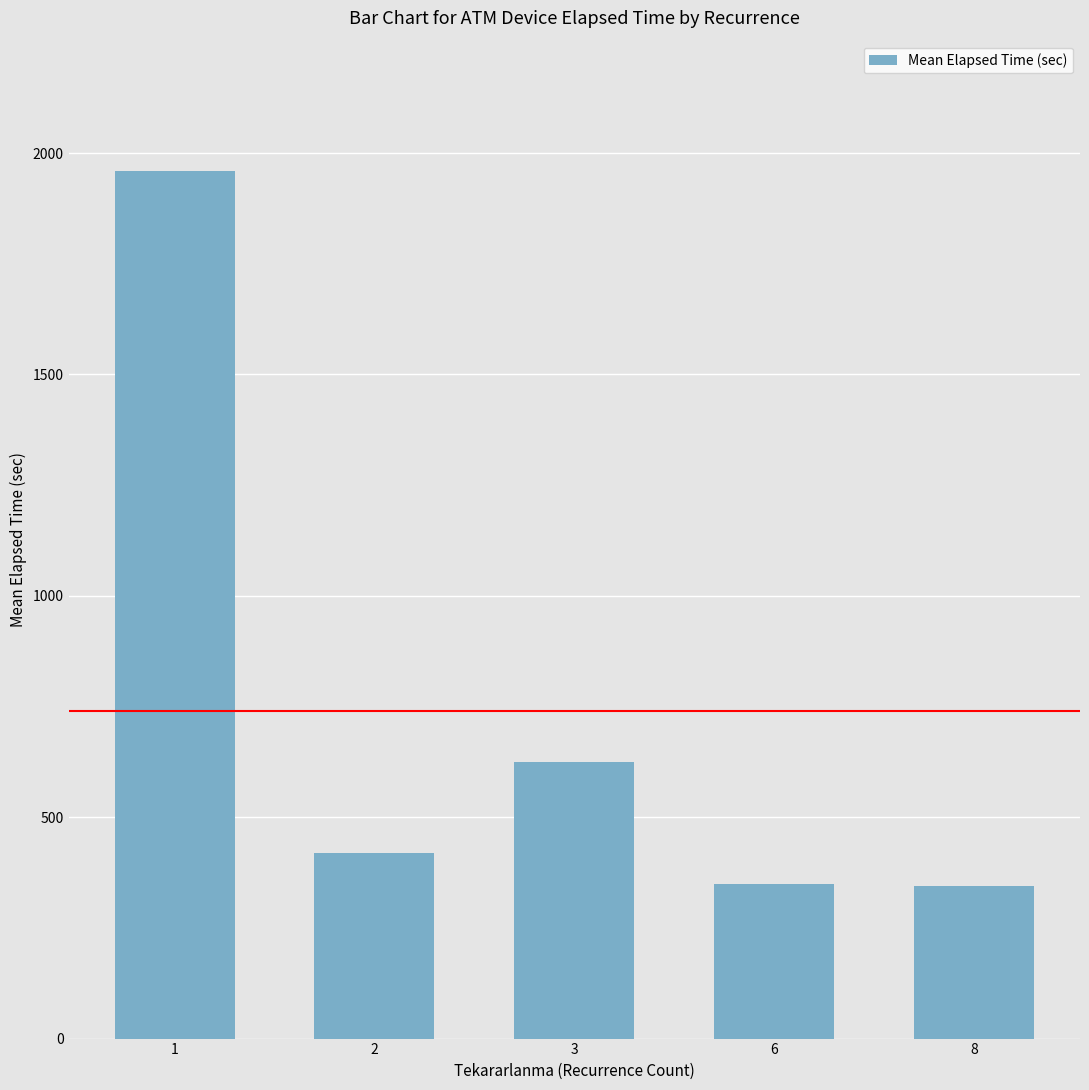

What is the difference between the values at 1 and 6?

1610.0